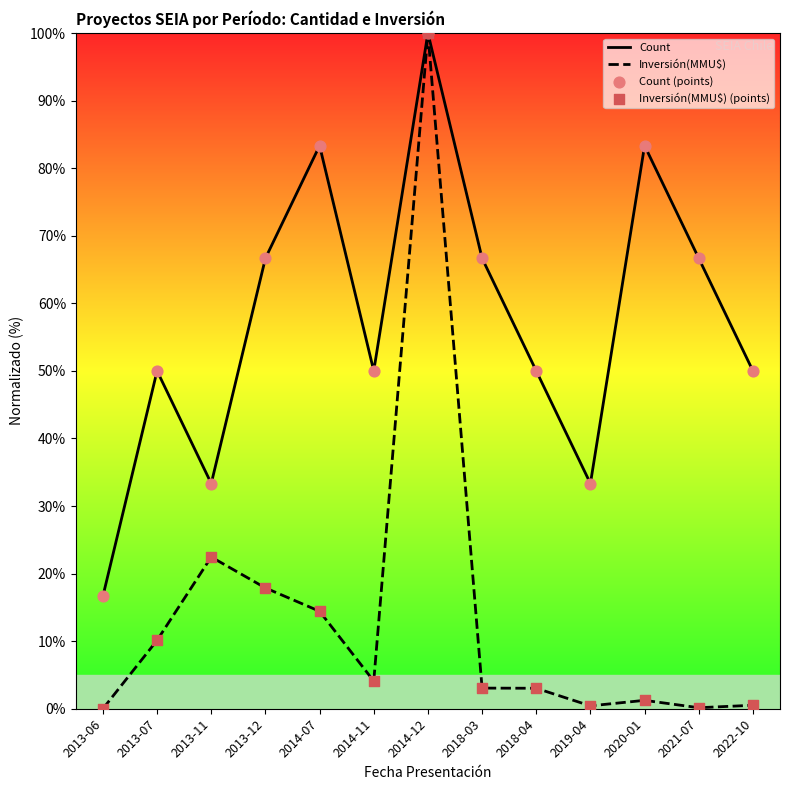

Which series has the largest total across all categories?

Count